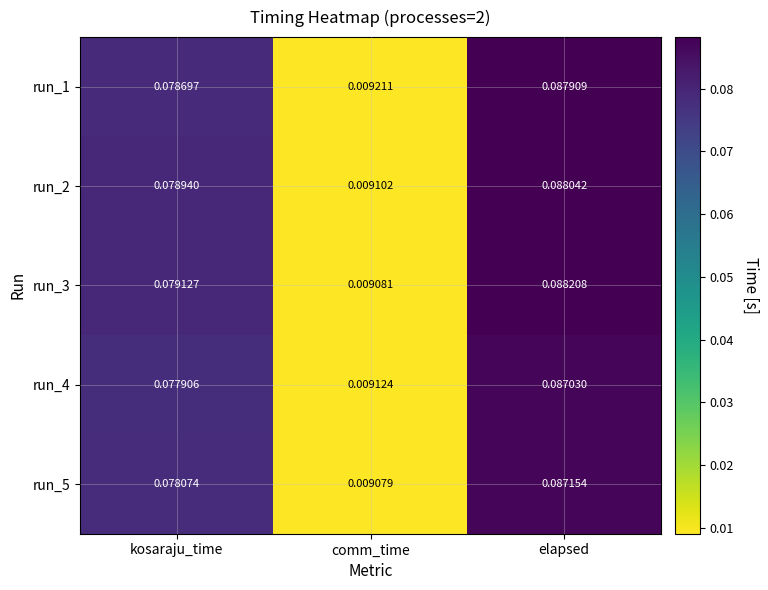

At which label is run_3 closest to 0?

comm_time